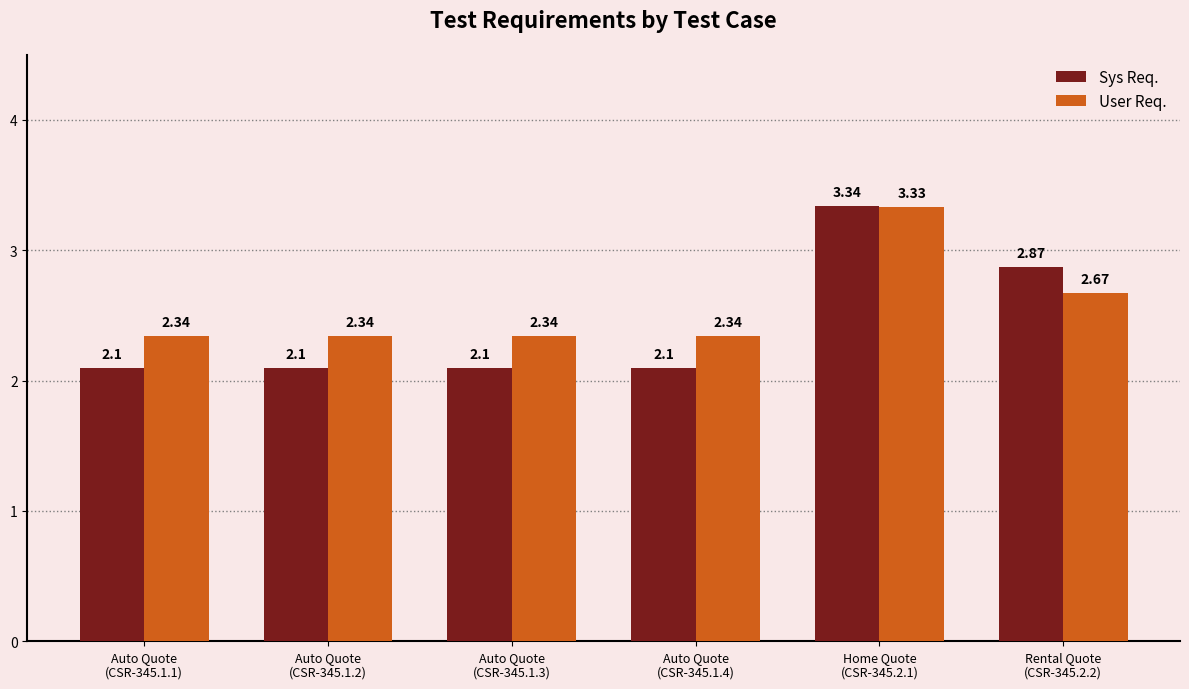

Are the bars grouped side by side (vs. stacked)?

Yes